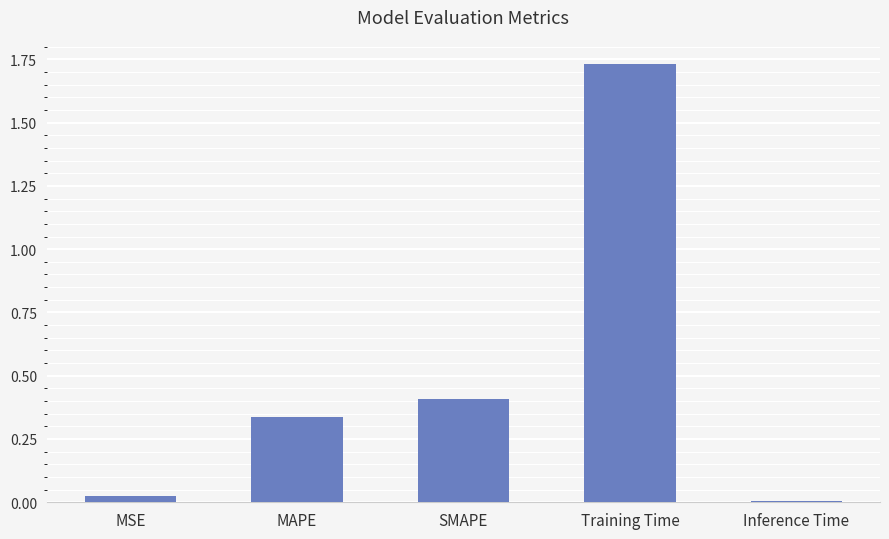

Is it true that the value at Inference Time is 0.0?

True